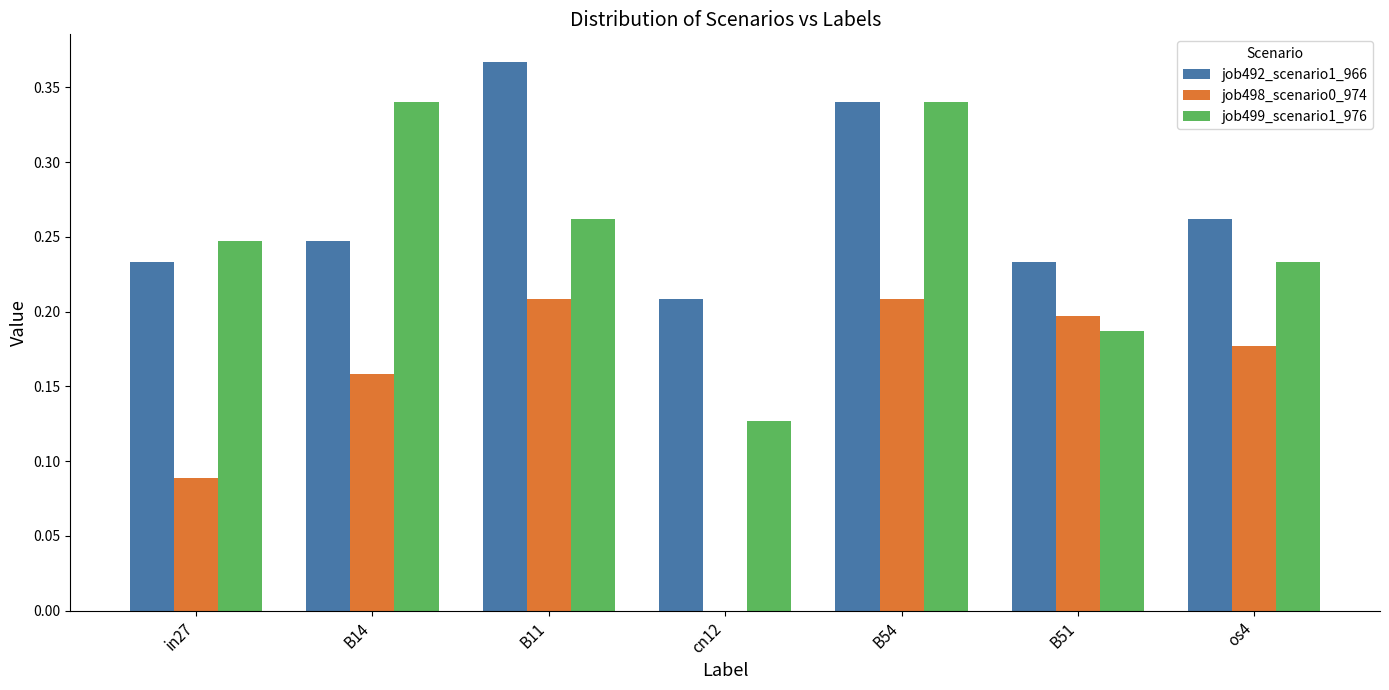

What is the sum of all job499_scenario1_976 values?

1.7